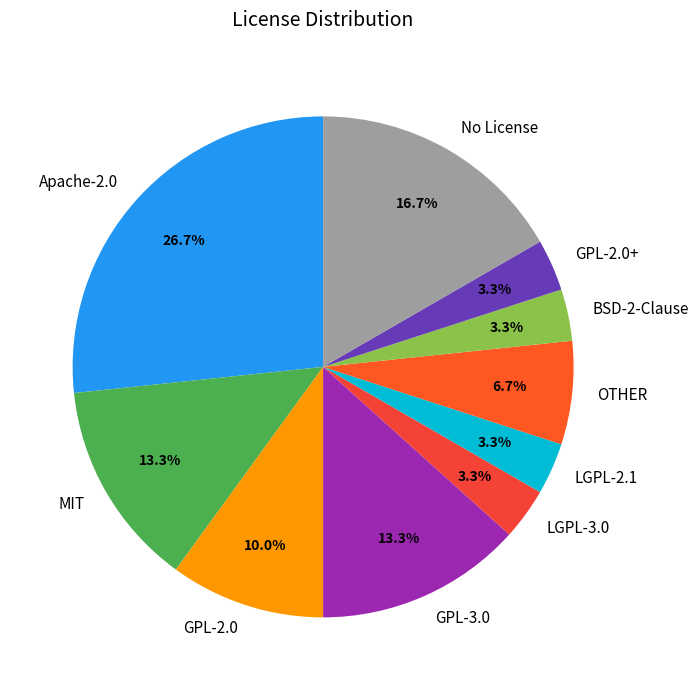

What is the largest slice in the pie chart?

Apache-2.0